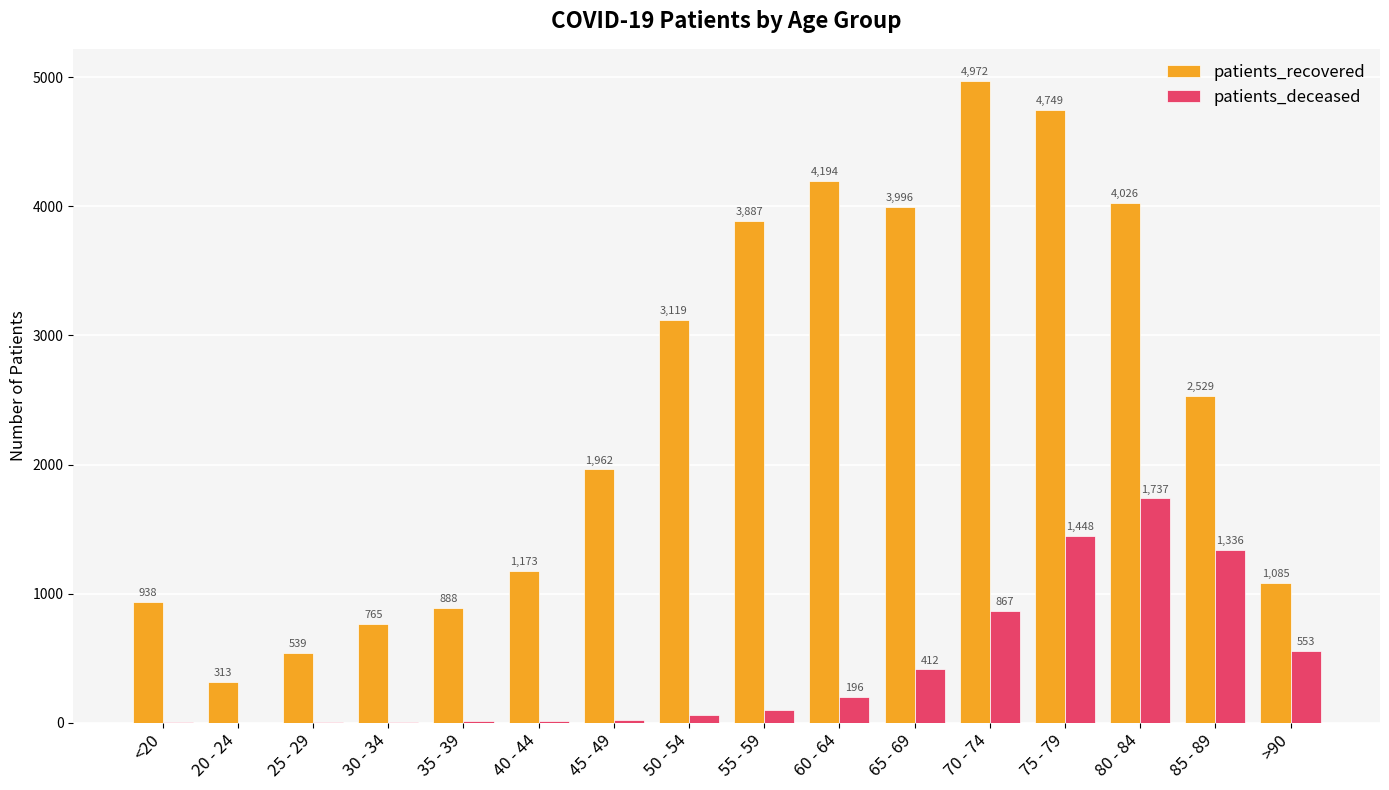

Is it true that patients_recovered equals 3119 at 50 - 54?

True